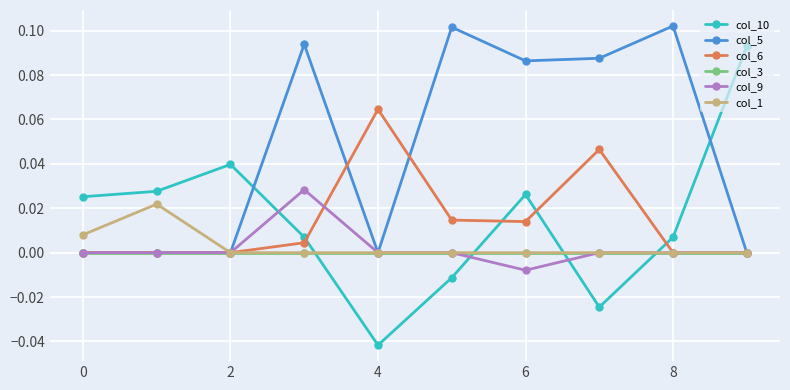

Is this an area chart (filled region under the line)?

No